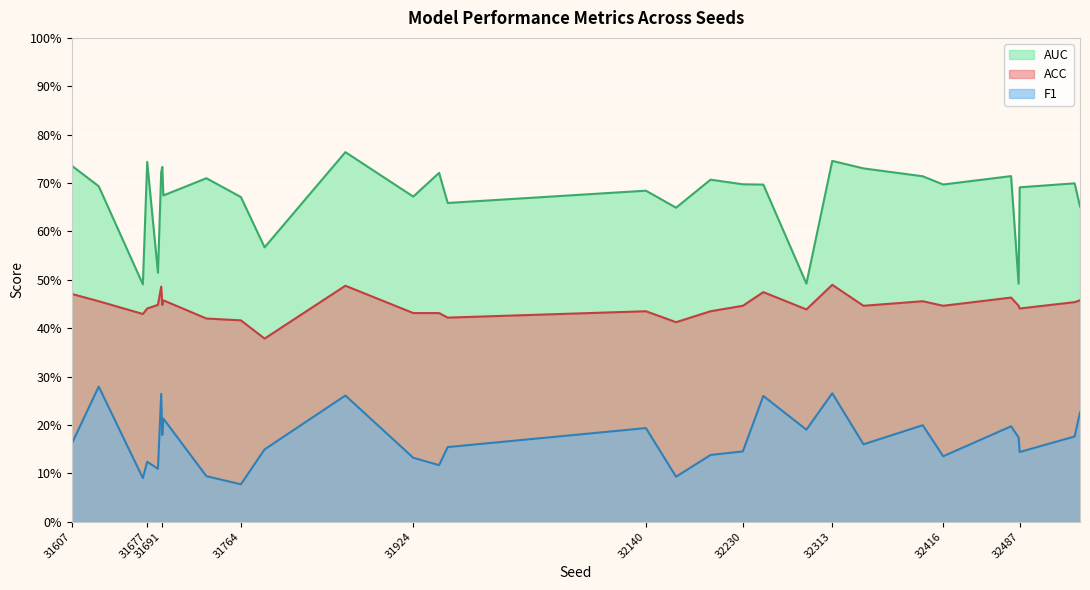

Which series has the widest spread of values?

AUC